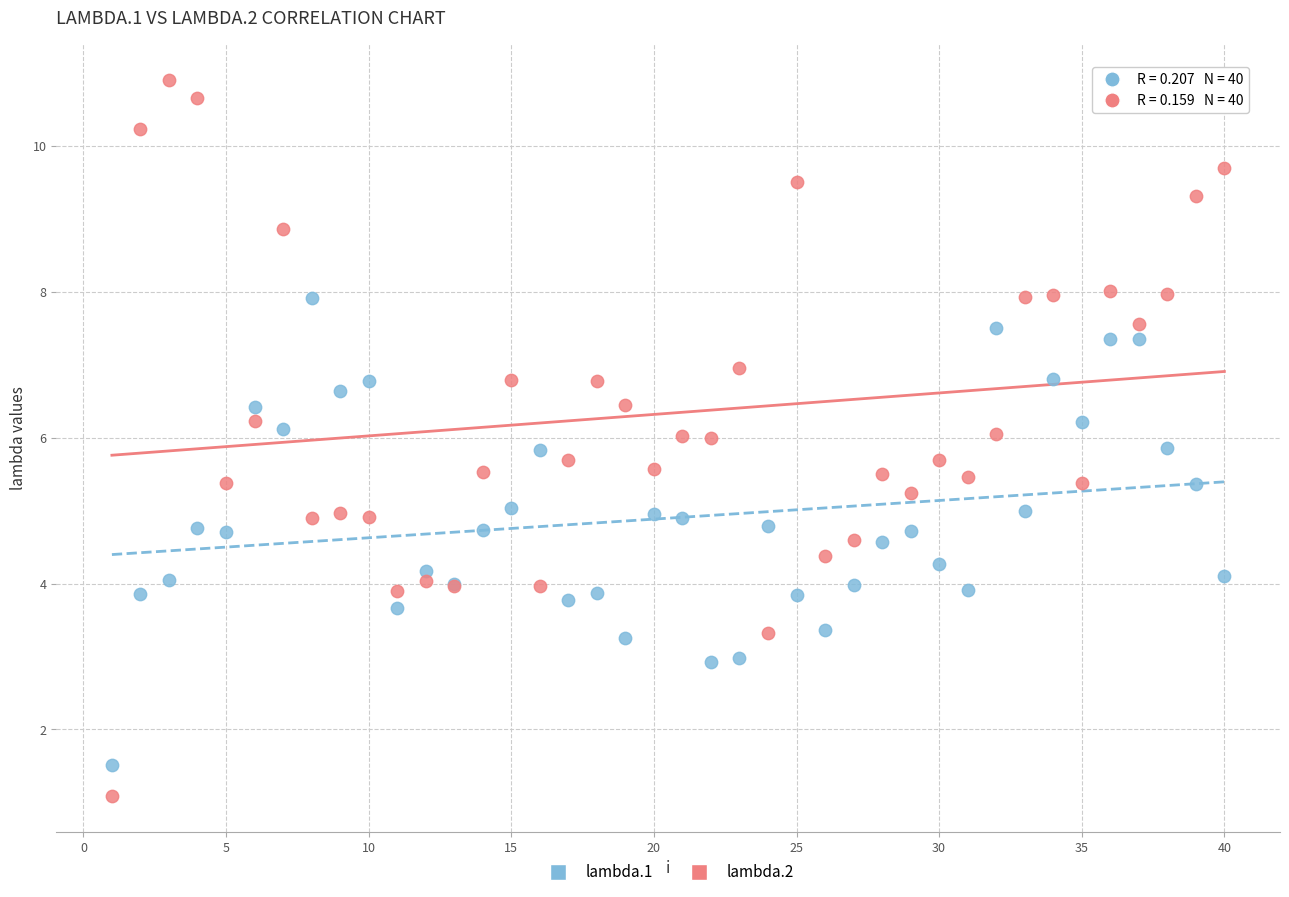

Which series reaches the maximum Y coordinate?

lambda.2